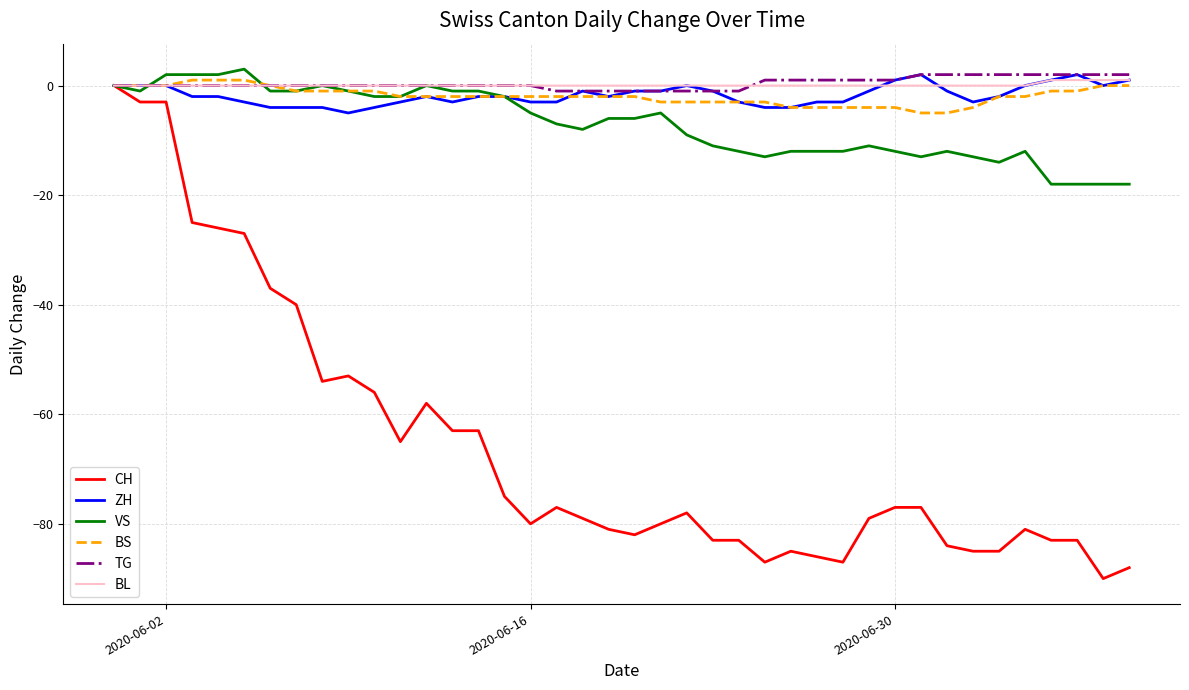

Which series has the widest spread of values?

CH